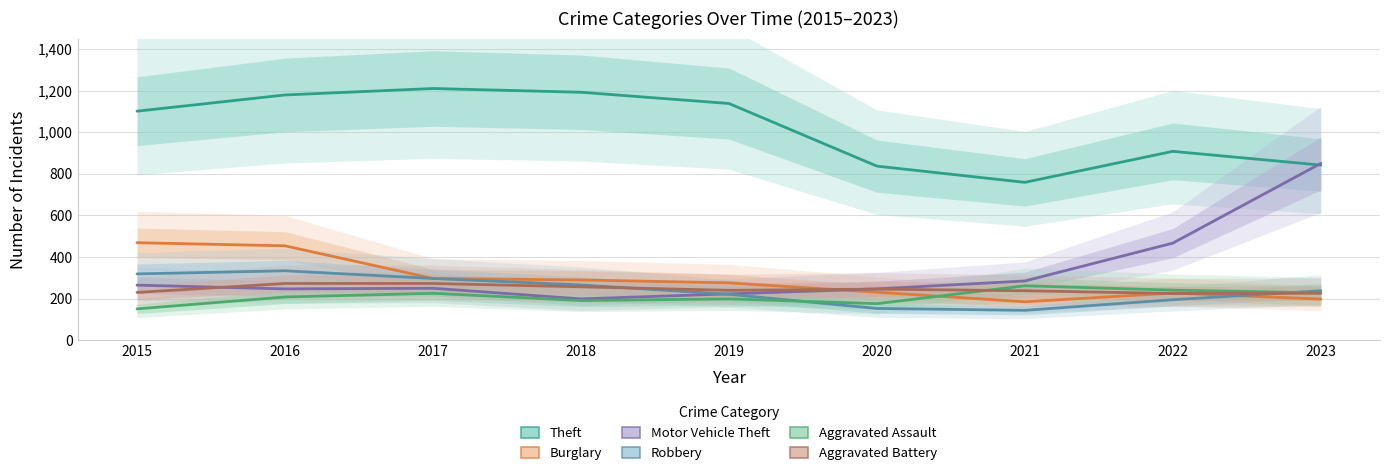

Which series changed the most between 2017 and 2023?

Motor Vehicle Theft